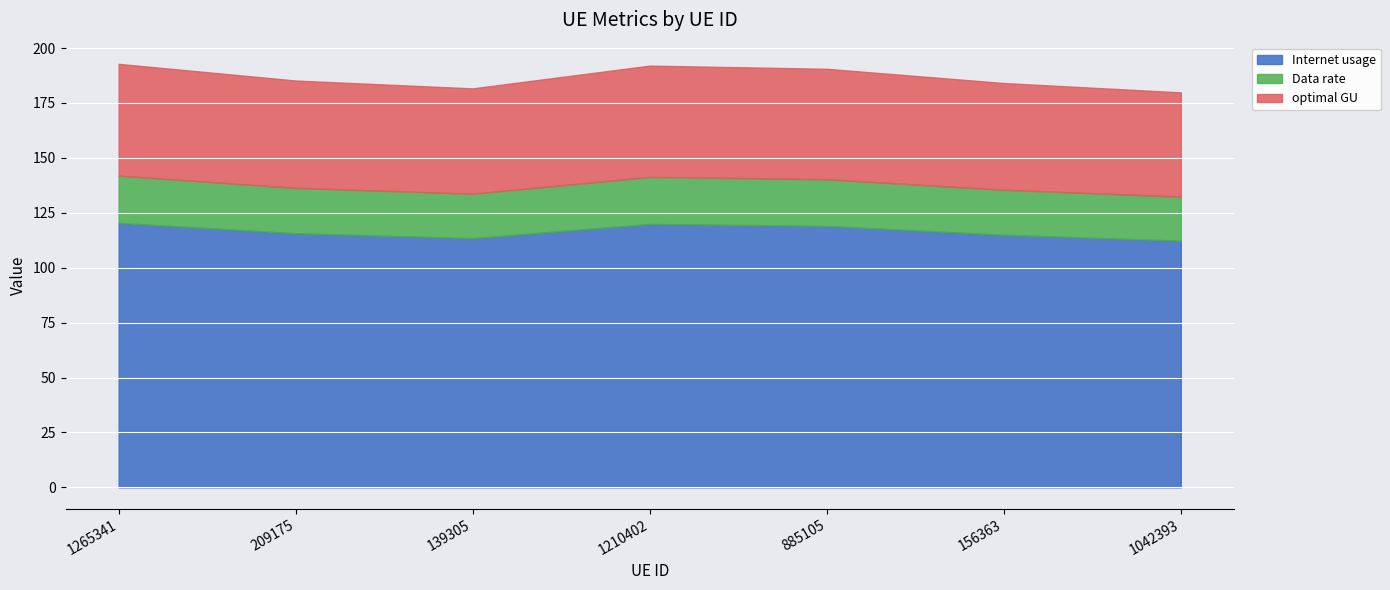

Between 209175 and 1042393, which series saw the biggest shift?

Internet usage